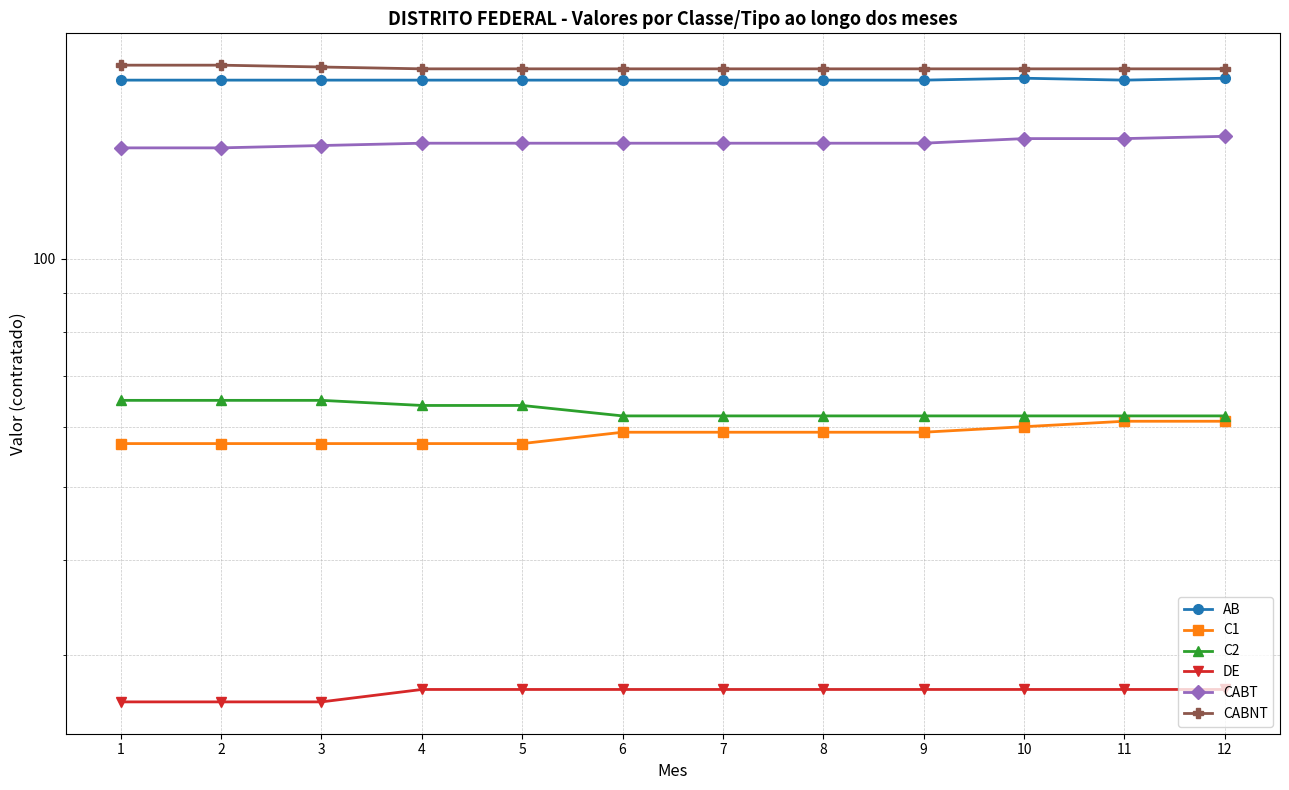

What is the maximum value shown in the chart?

180